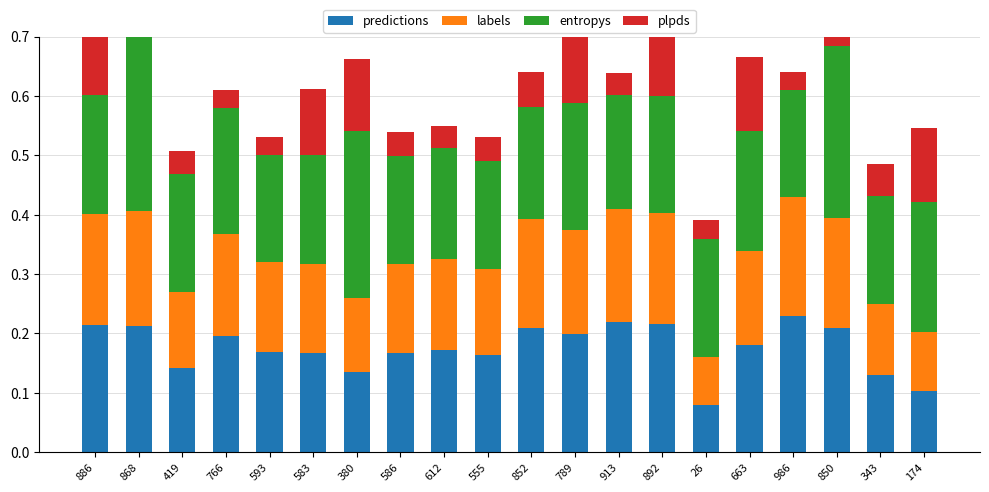

At which label is plpds closest to 0?

986